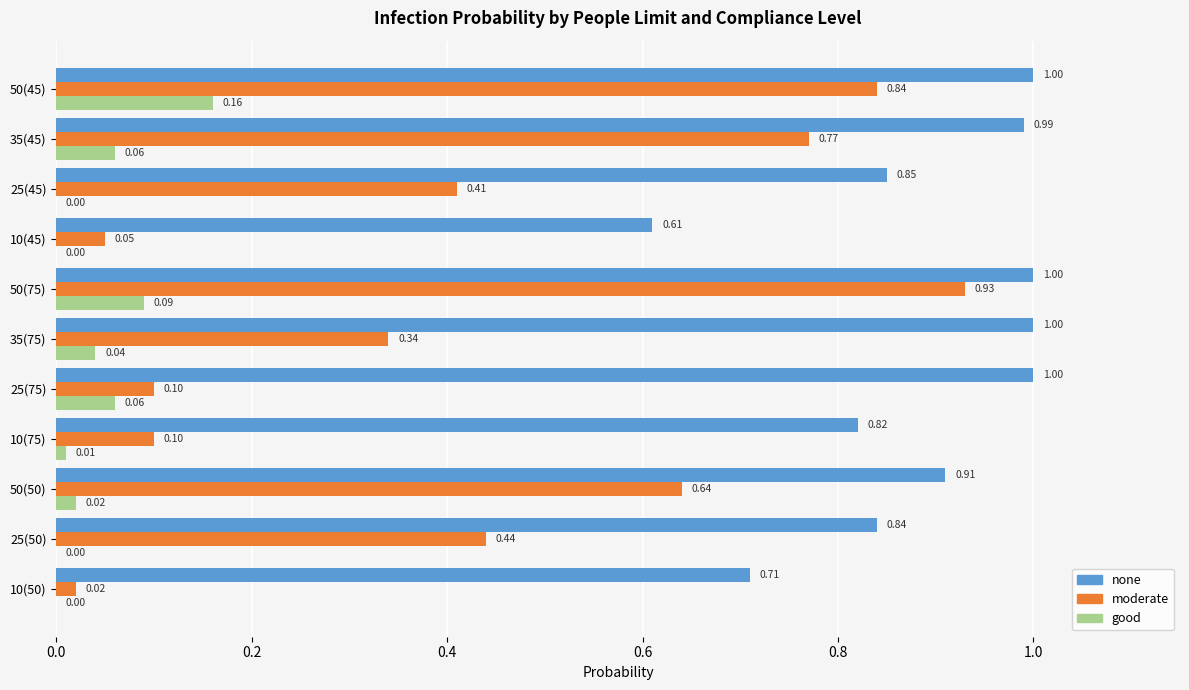

Which series has the largest total across all categories?

none